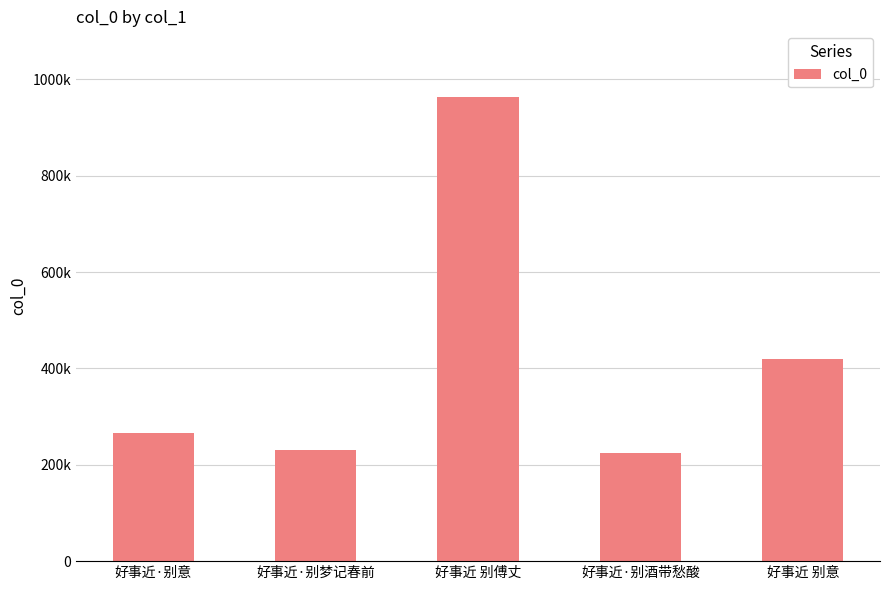

Are the bars horizontal?

No